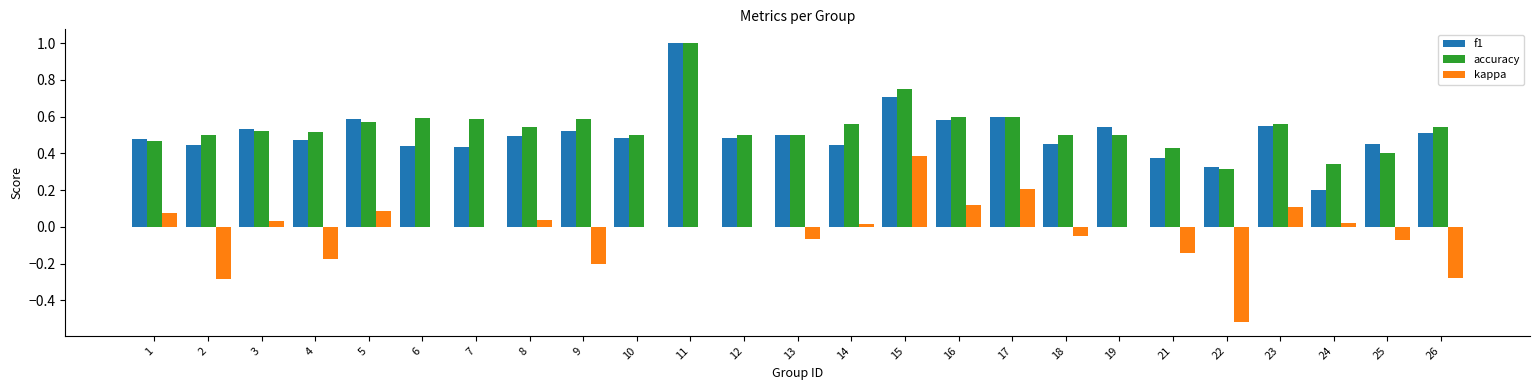

Is it true that kappa equals 0.4 at 7?

False